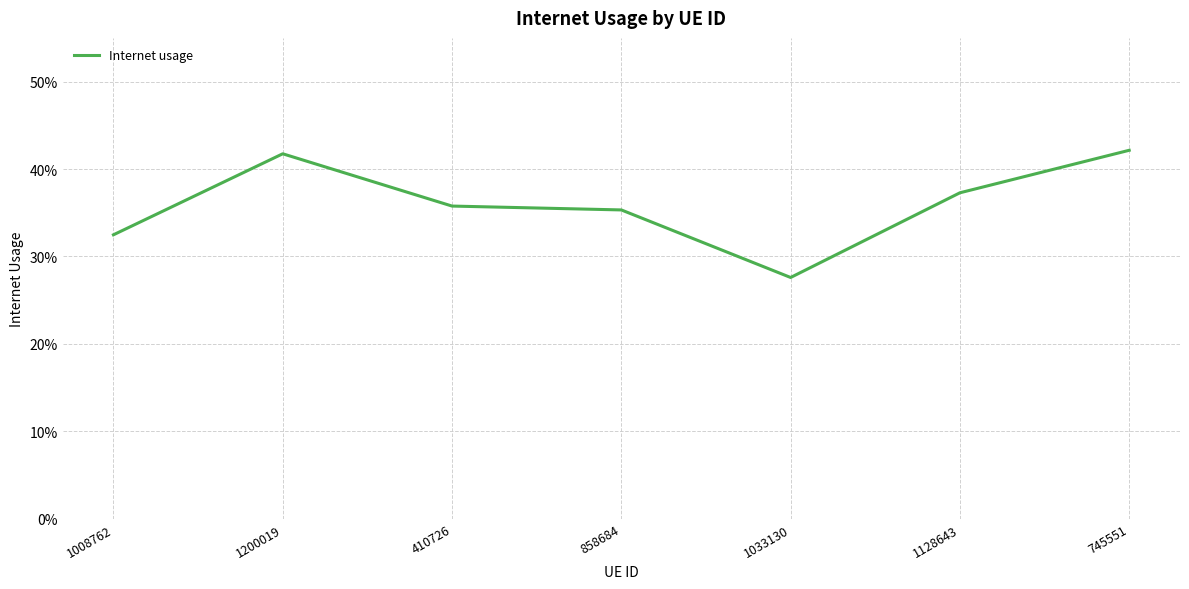

At which category does the data reach its first local valley?

1033130